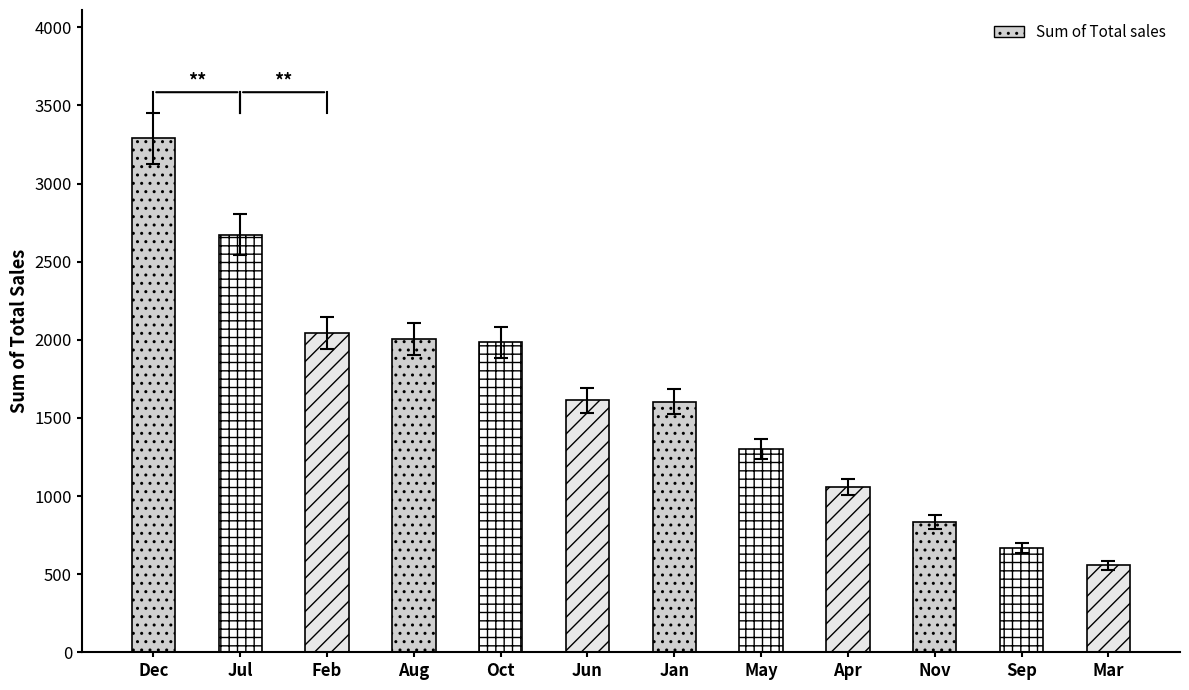

What is the smallest value displayed?

529.0